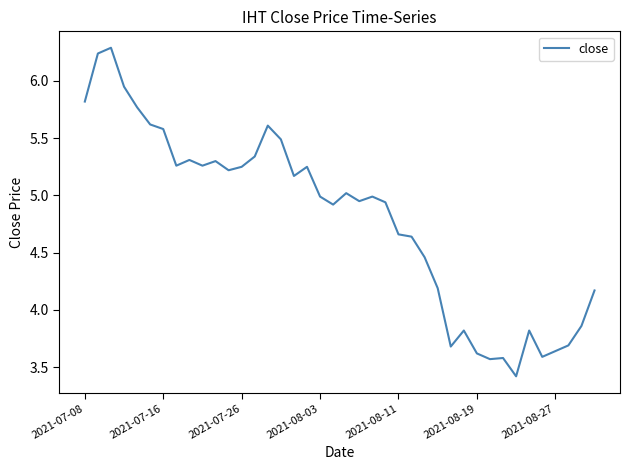

What is the maximum value shown in the chart?

6.3